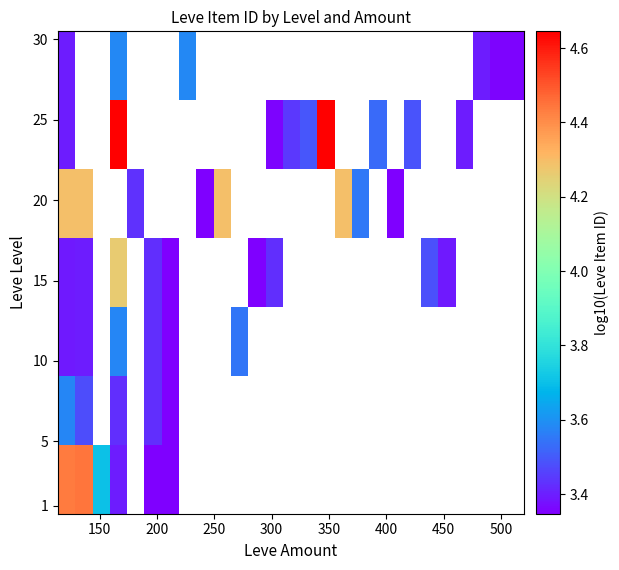

At how many categories does at least one series exceed 3?

27